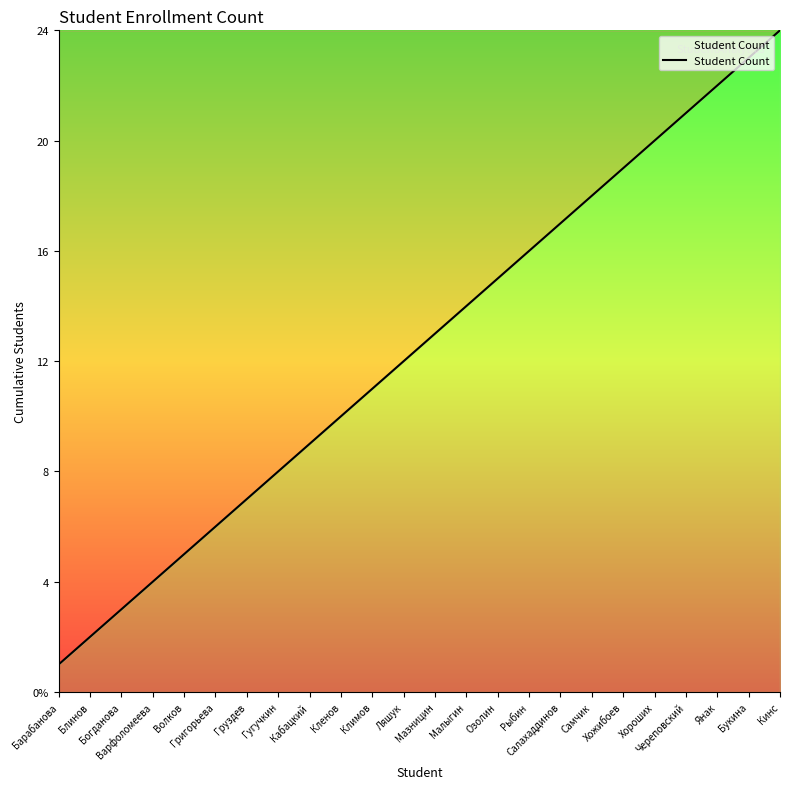

Does the chart display data point markers on the line(s)?

No